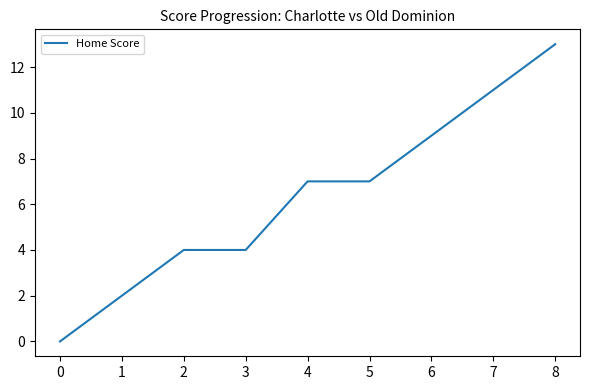

What is the change in value from 2 to 6?

+5